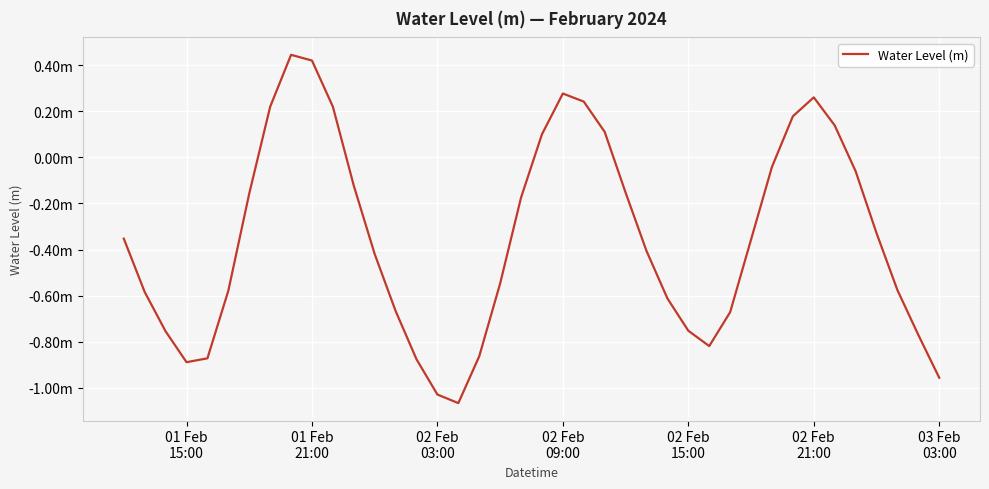

What is the value of the 9th point from the left?

0.4